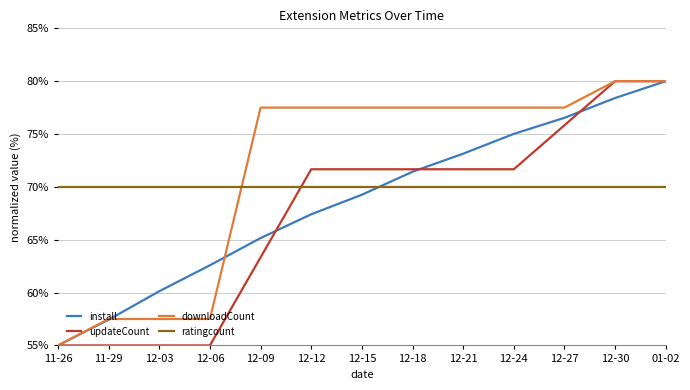

What is the spread (max minus min) of values at 12-30?

10.0